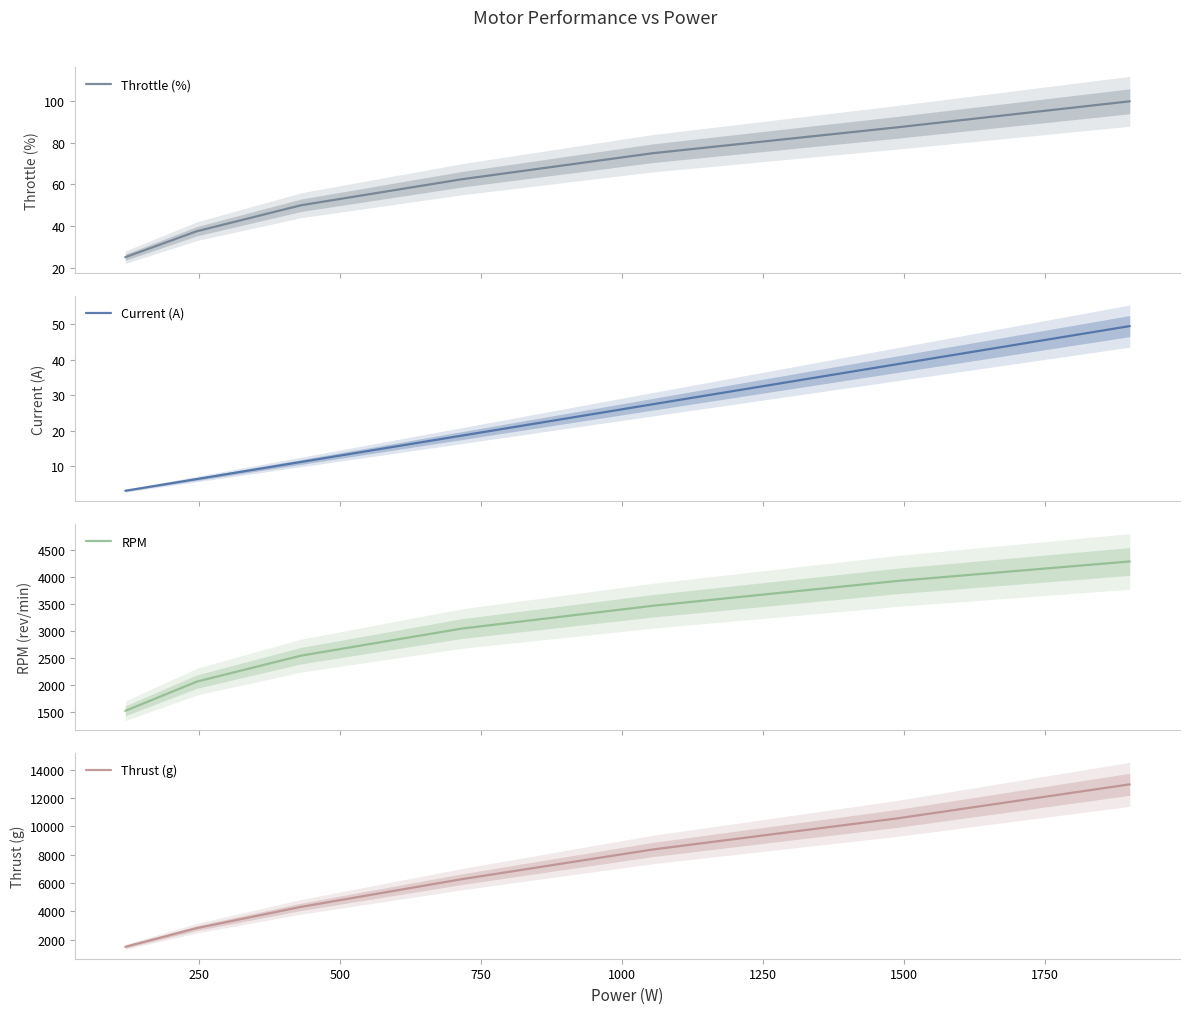

How many RPM values are between 2060 and 3920?

5